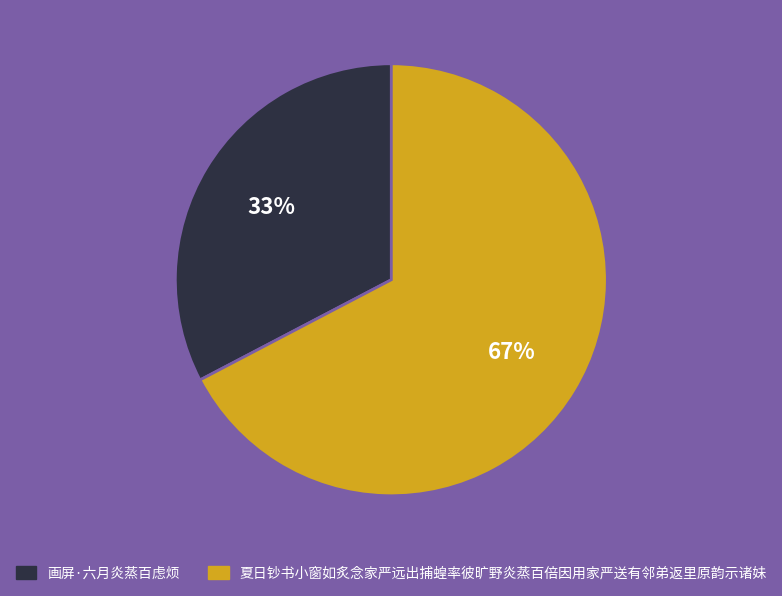

Which slice is the largest?

夏日钞书小窗如炙念家严远出捕蝗率彼旷野炎蒸百倍因用家严送有邻弟返里原韵示诸妹